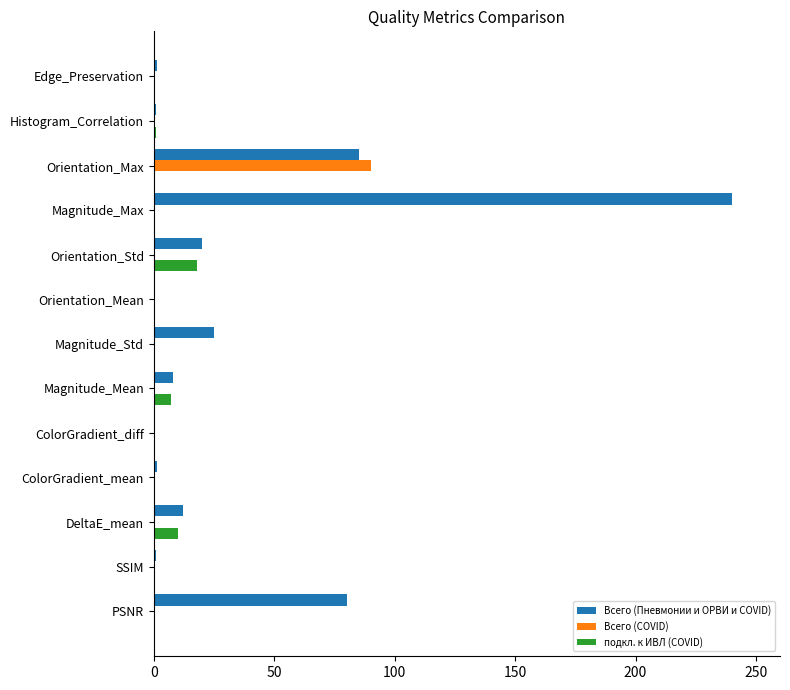

What is the average value of the Всего (COVID) series?

6.9